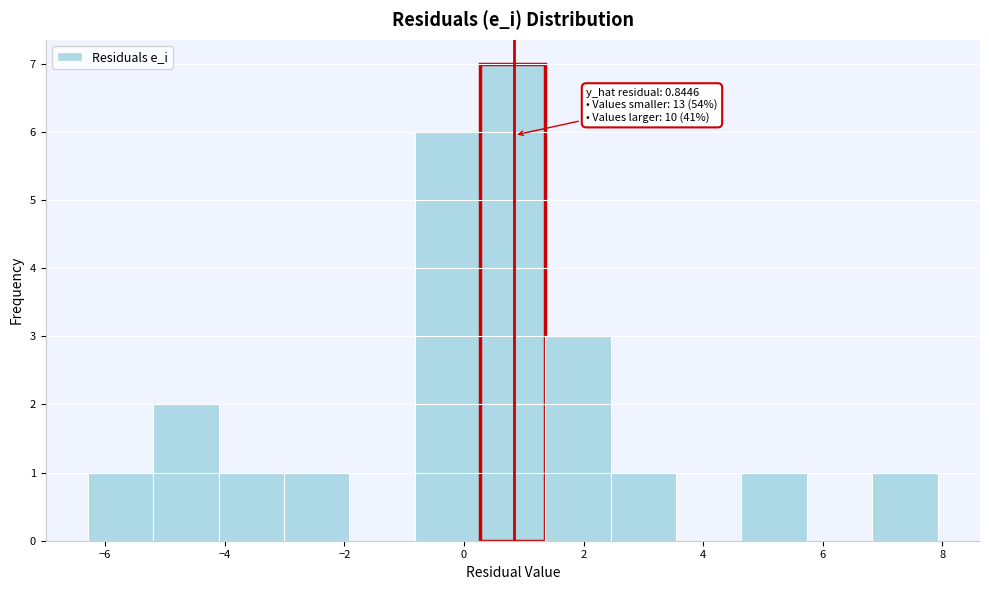

Over which range of the x-axis is the bar tallest?

0.2 to 1.4